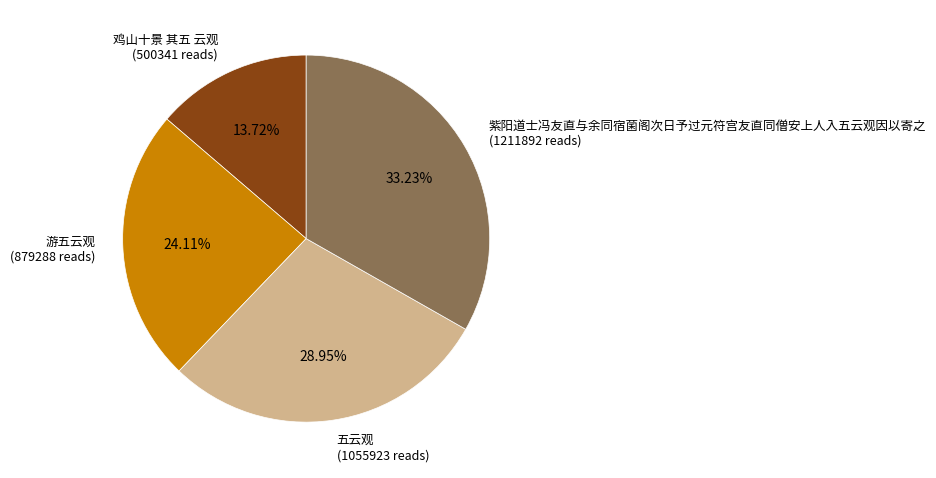

How many segments does this pie chart have?

4